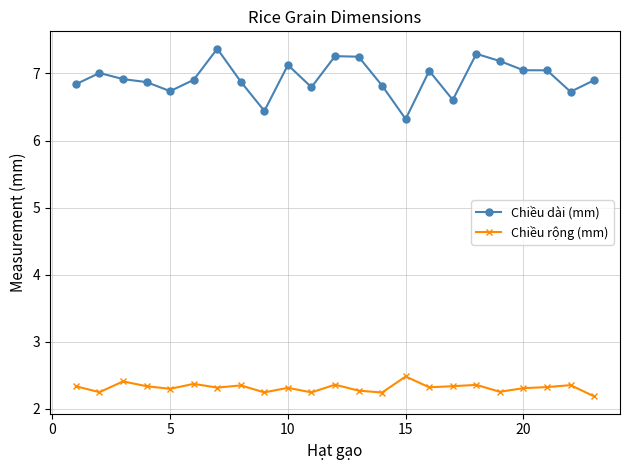

Which series has the largest total across all categories?

Chiều dài (mm)